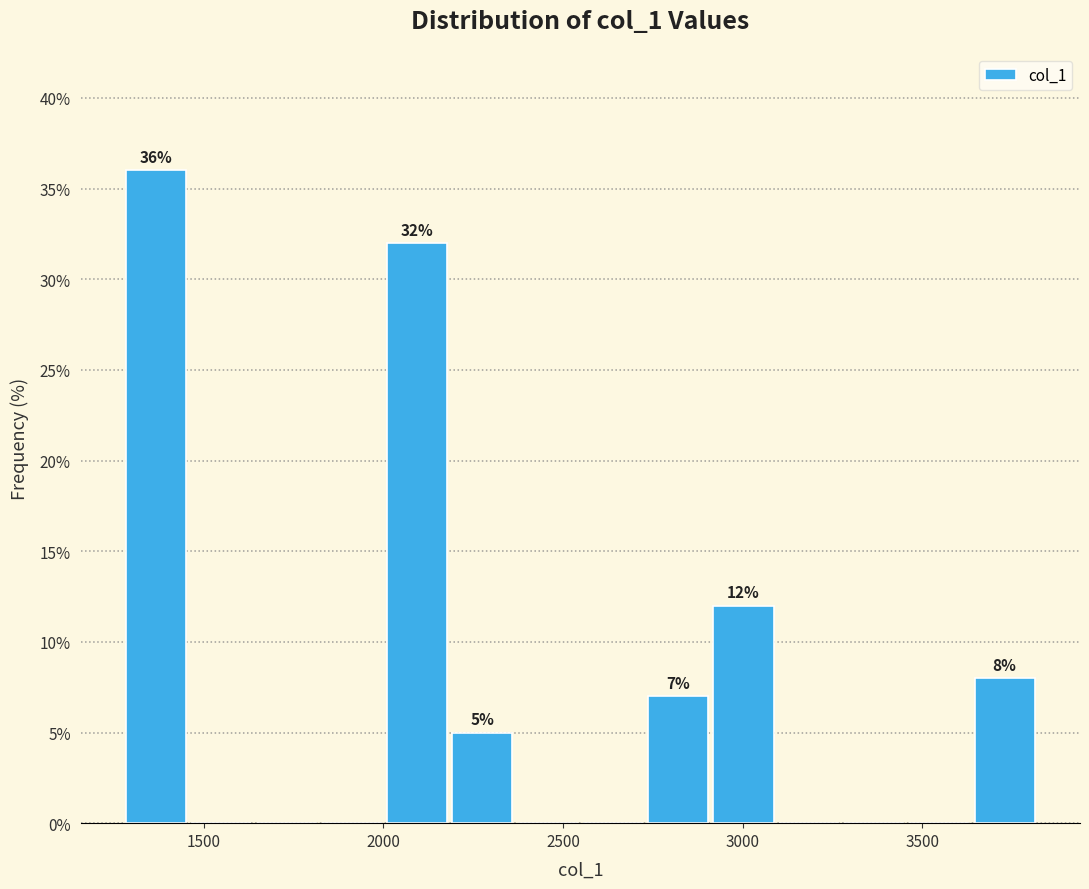

Read against the x-axis, roughly where is the centre of the tallest bar?

1350